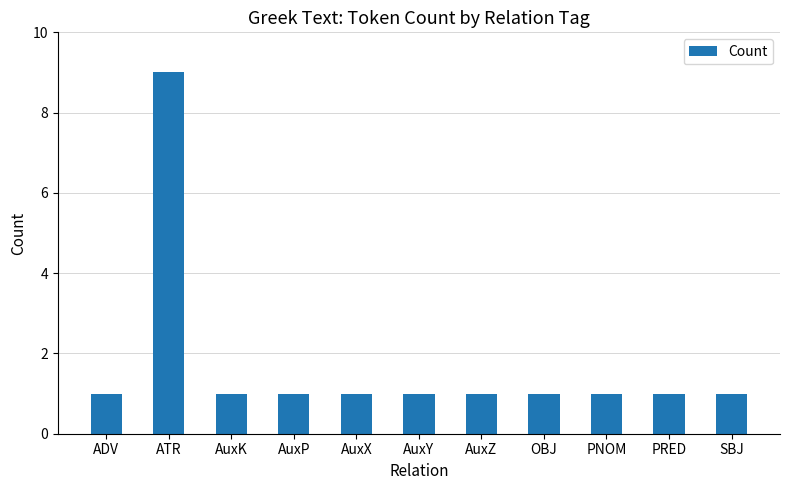

Reading left to right, what are all the values shown in this chart?

ADV=1	ATR=9	AuxK=1	AuxP=1	AuxX=1	AuxY=1	AuxZ=1	OBJ=1	PNOM=1	PRED=1	SBJ=1